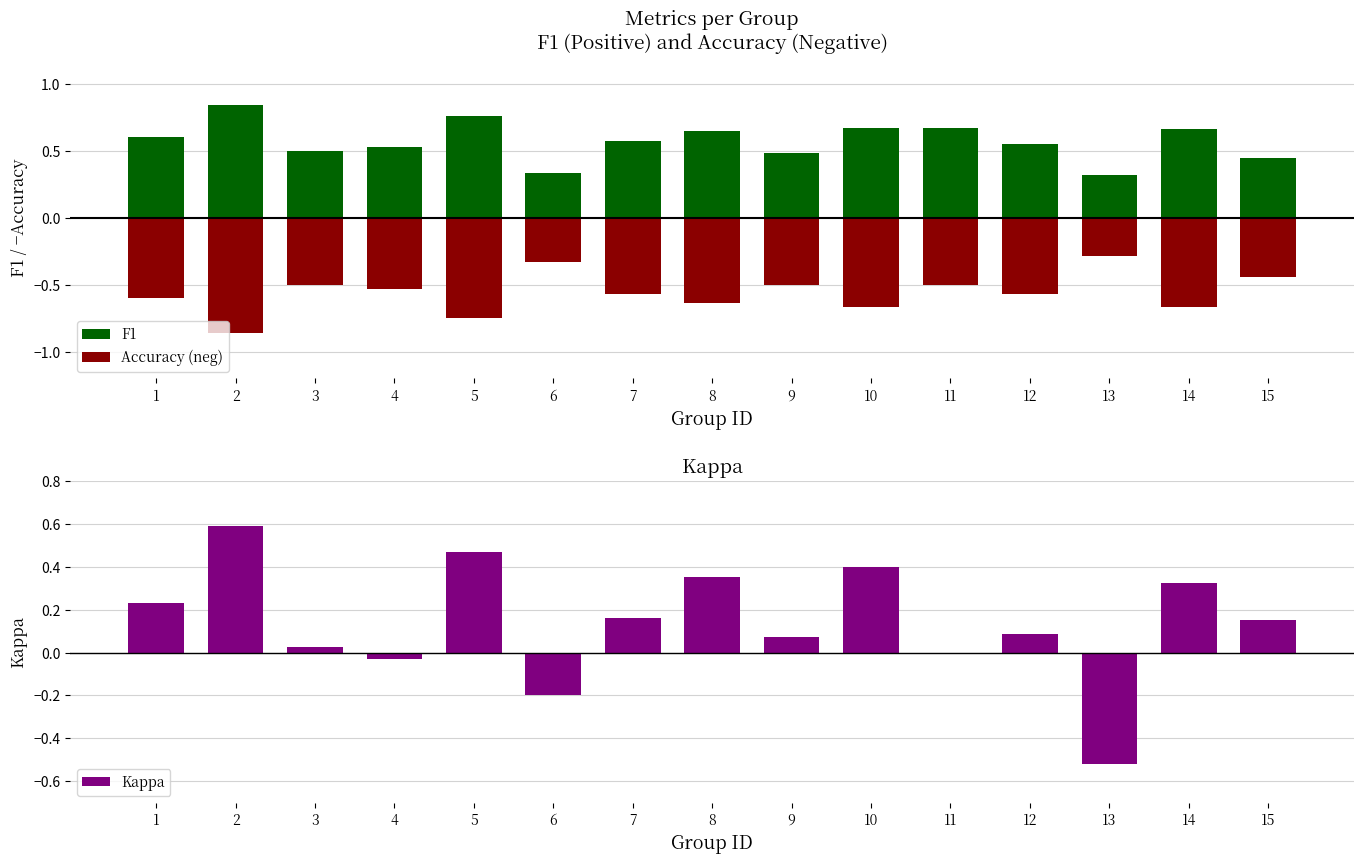

What is the sum of the F1 values at 15 and 13?

0.8